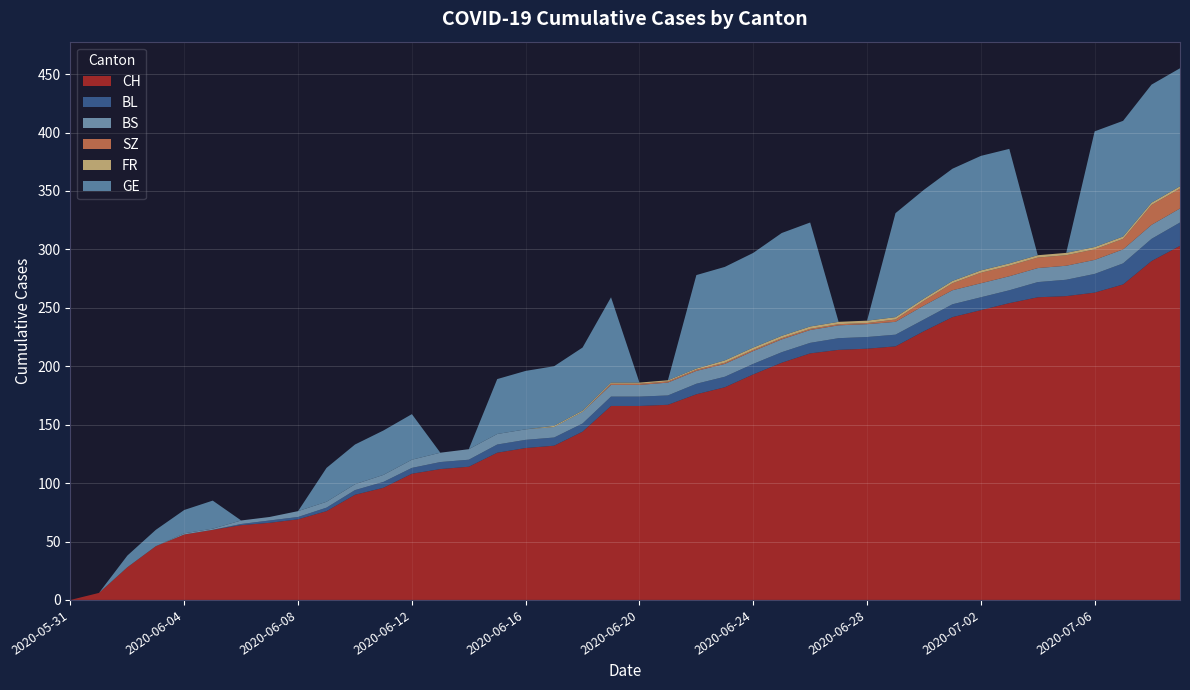

Reading left to right, transcribe all the data shown in this chart.

CH: 0	6	28	46	56	60	64	66	69	76	90	96	108	112	114	126	130	132	144	166	166	167	176	182	193	203	211	214	215	217	230	242	248	254	259	260	263	270	290	303
BL: 0	0	0	0	0	0	1	2	2	3	4	5	5	6	6	7	7	7	7	8	8	8	9	9	9	9	9	10	10	10	10	11	11	11	13	14	16	18	19	20
BS: 0	0	0	0	1	1	3	3	5	5	5	6	7	8	9	9	9	9	10	10	10	11	11	11	11	11	11	11	11	11	12	12	12	12	12	12	12	12	12	12
SZ: 0	0	0	0	0	0	0	0	0	0	0	0	0	0	0	0	0	0	0	1	1	1	1	1	1	1	1	1	1	2	4	6	9	9	9	9	9	9	17	17
FR: 0	0	0	0	0	0	0	0	0	0	0	0	0	0	0	0	0	1	1	1	1	1	1	2	2	2	2	2	2	2	2	2	2	2	2	2	2	2	2	2
GE: 0	0	10	14	20	24	0	0	0	29	34	38	39	0	0	47	50	51	54	73	0	0	80	80	81	88	89	0	0	89	93	96	98	98	0	0	99	99	101	101